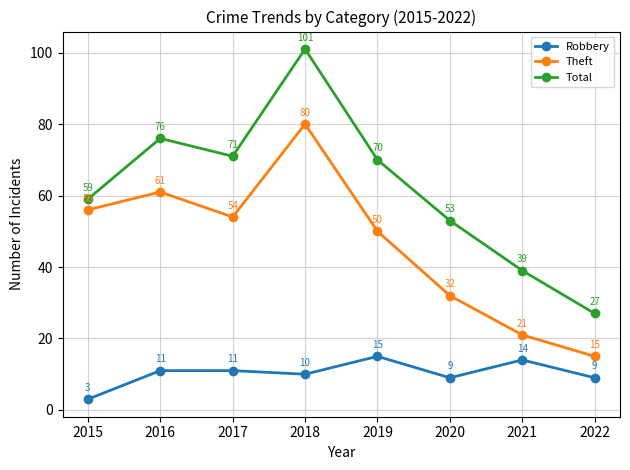

Reading right to left, list all the values displayed in this chart.

Robbery: 9	14	9	15	10	11	11	3
Theft: 15	21	32	50	80	54	61	56
Total: 27	39	53	70	101	71	76	59